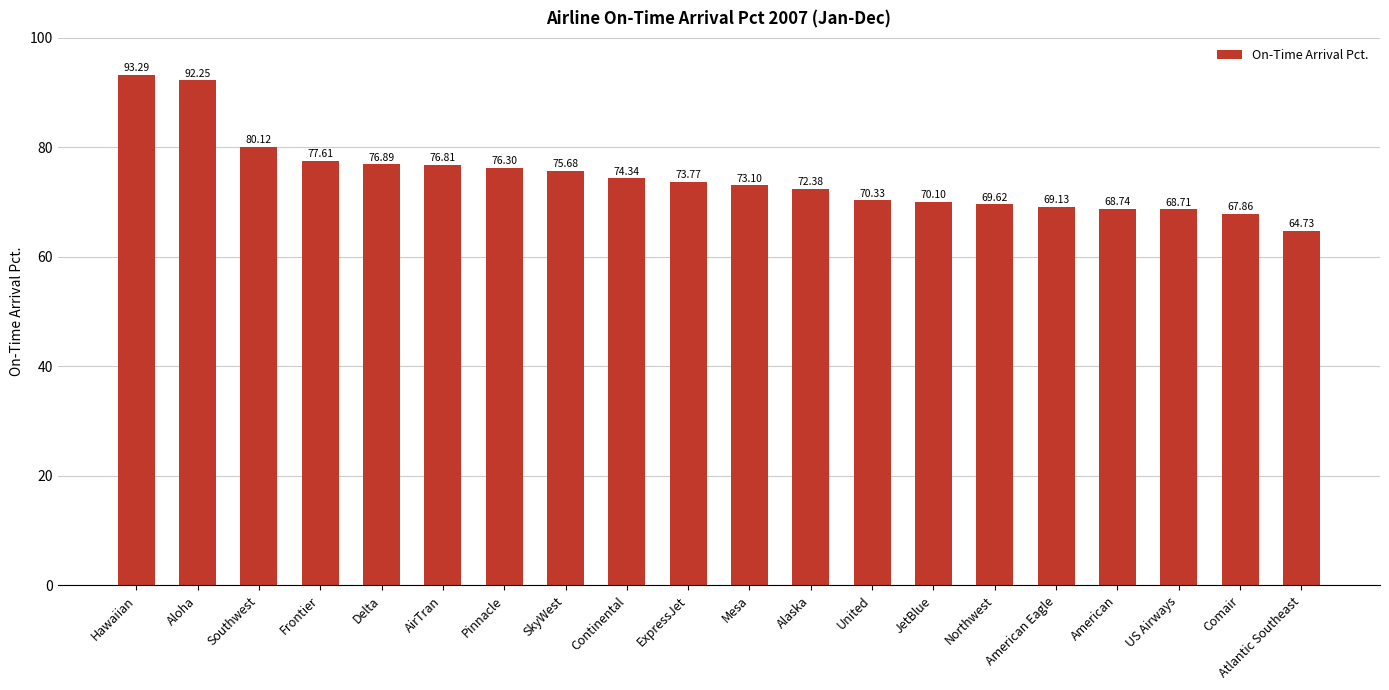

At which label does the data first exceed 73?

Hawaiian